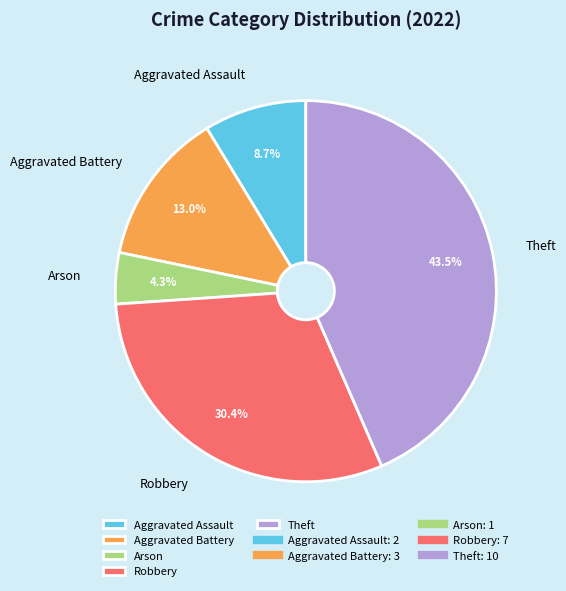

Is there a majority slice in this chart?

No